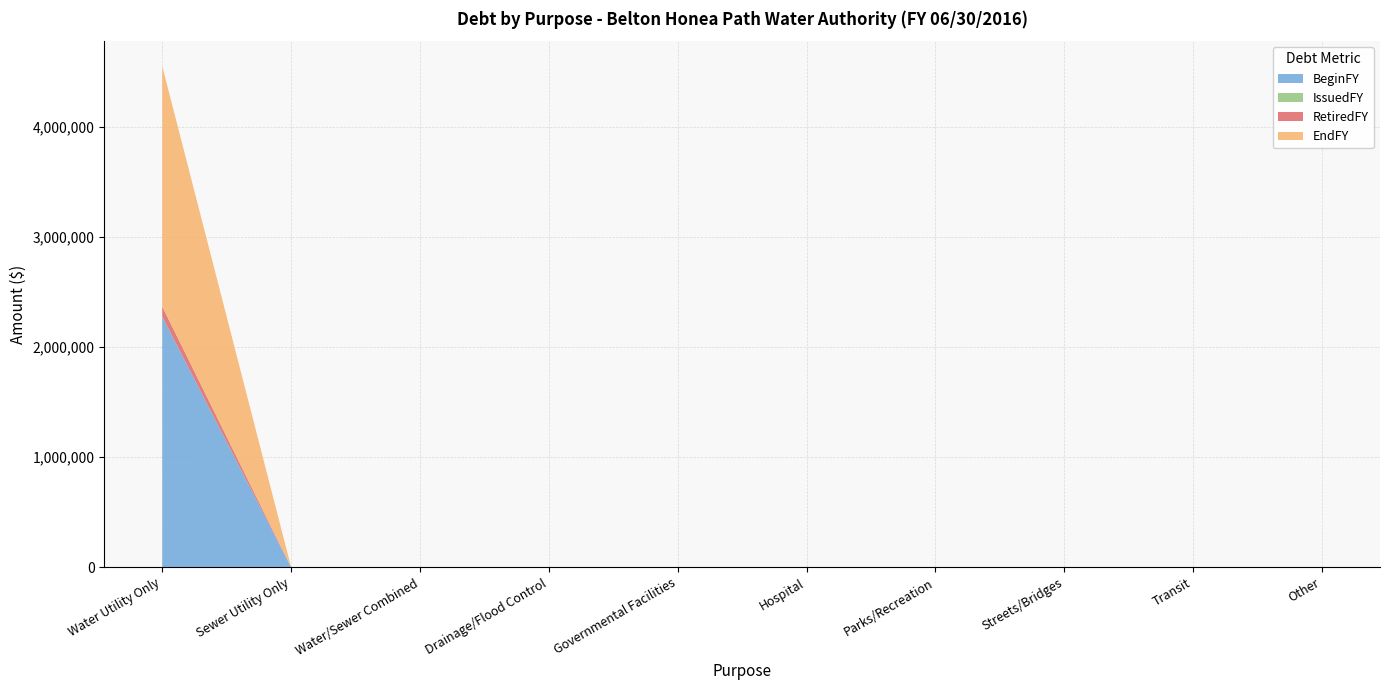

Reading left to right, list all the values displayed in this chart.

BeginFY: 2274497	0	0	0	0	0	0	0	0	0
IssuedFY: 0	0	0	0	0	0	0	0	0	0
RetiredFY: 92447	0	0	0	0	0	0	0	0	0
EndFY: 2182050	0	0	0	0	0	0	0	0	0